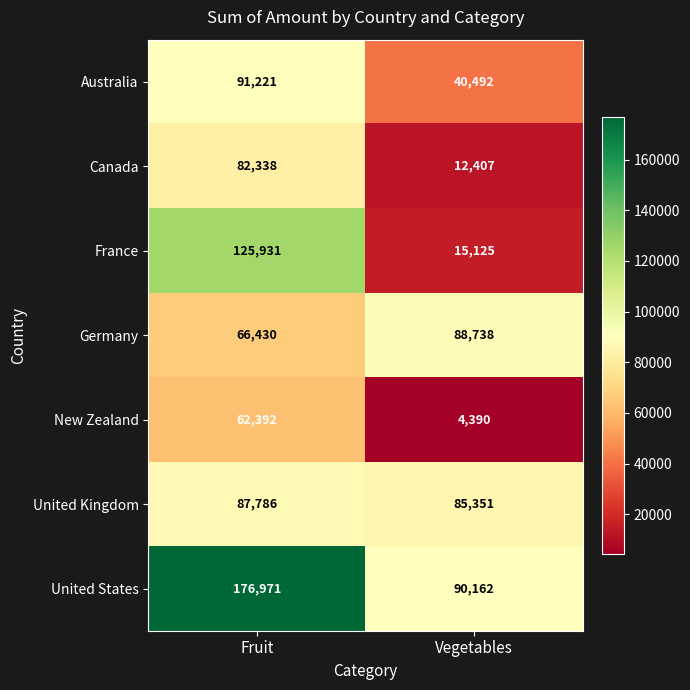

Which series has the largest total across all categories?

United States